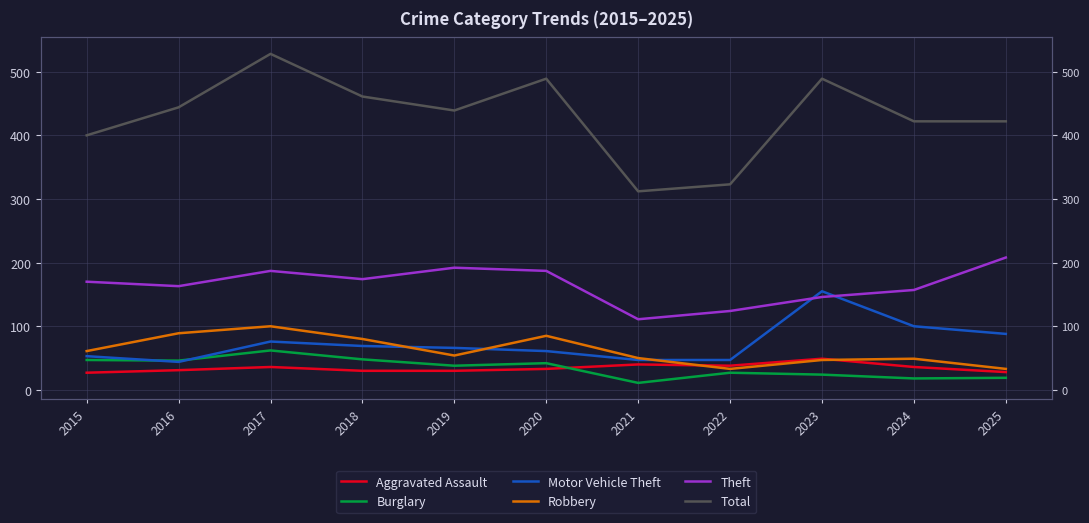

Reading left to right, list all the values displayed in this chart.

Aggravated Assault: 2015=27	2016=31	2017=36	2018=30	2019=30	2020=33	2021=40	2022=38	2023=49	2024=36	2025=28
Burglary: 2015=47	2016=46	2017=62	2018=48	2019=38	2020=42	2021=11	2022=27	2023=24	2024=18	2025=19
Motor Vehicle Theft: 2015=53	2016=44	2017=76	2018=69	2019=66	2020=61	2021=47	2022=47	2023=155	2024=100	2025=88
Robbery: 2015=61	2016=89	2017=100	2018=80	2019=54	2020=85	2021=50	2022=33	2023=47	2024=49	2025=33
Theft: 2015=170	2016=163	2017=187	2018=174	2019=192	2020=187	2021=111	2022=124	2023=146	2024=157	2025=208
Total: 2015=400	2016=444	2017=528	2018=461	2019=439	2020=489	2021=312	2022=323	2023=489	2024=422	2025=422